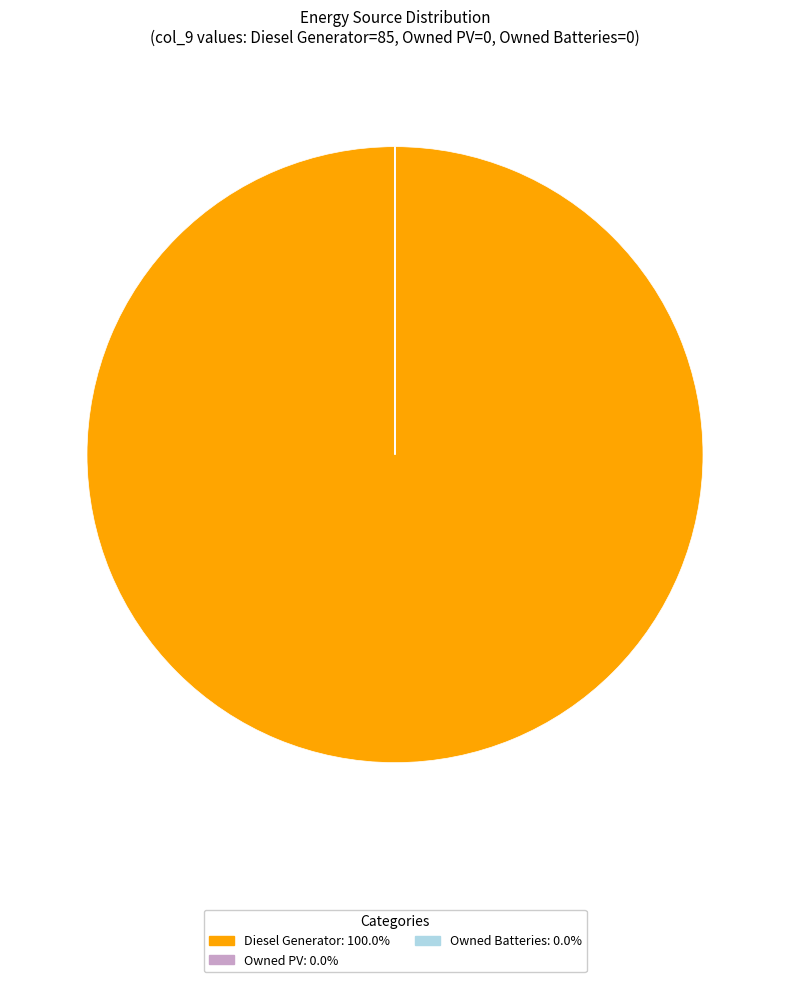

What is the largest slice in the pie chart?

Diesel Generator